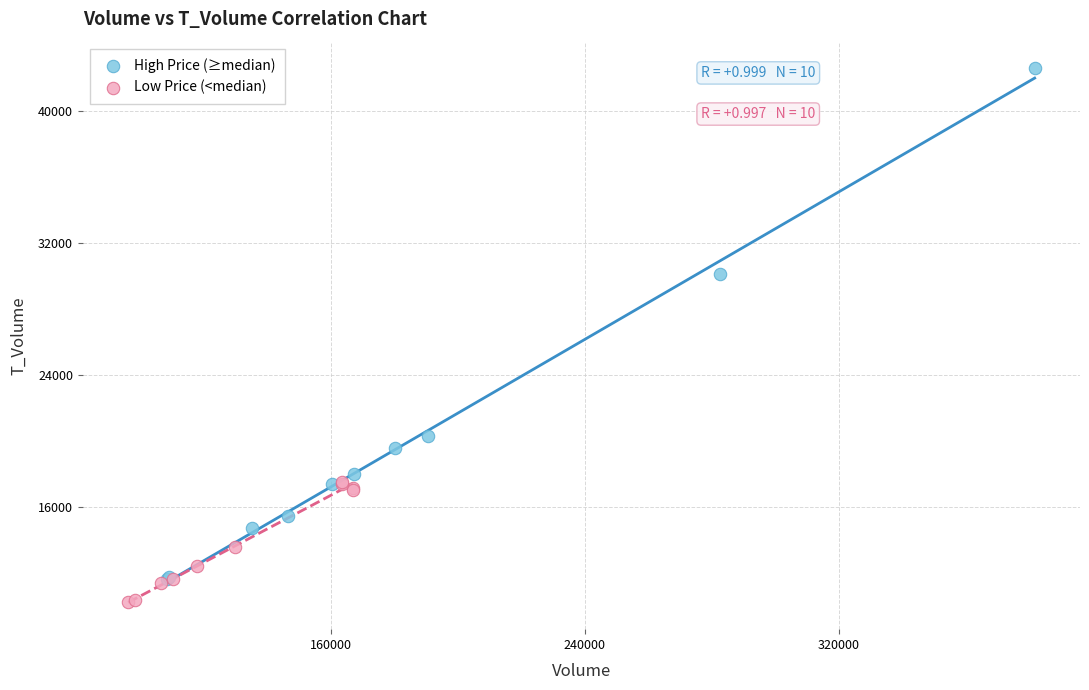

Which series reaches the maximum Y coordinate?

High Price (≥median)